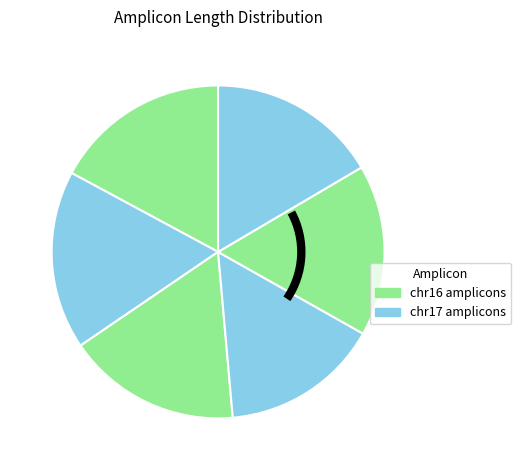

How many slices are in this pie chart?

6